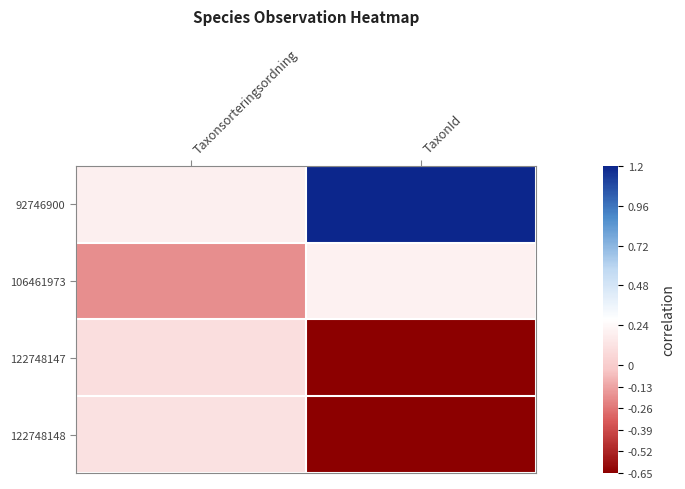

Rank the series by their maximum value, from highest to lowest.

92746900, 106461973, 122748148, 122748147